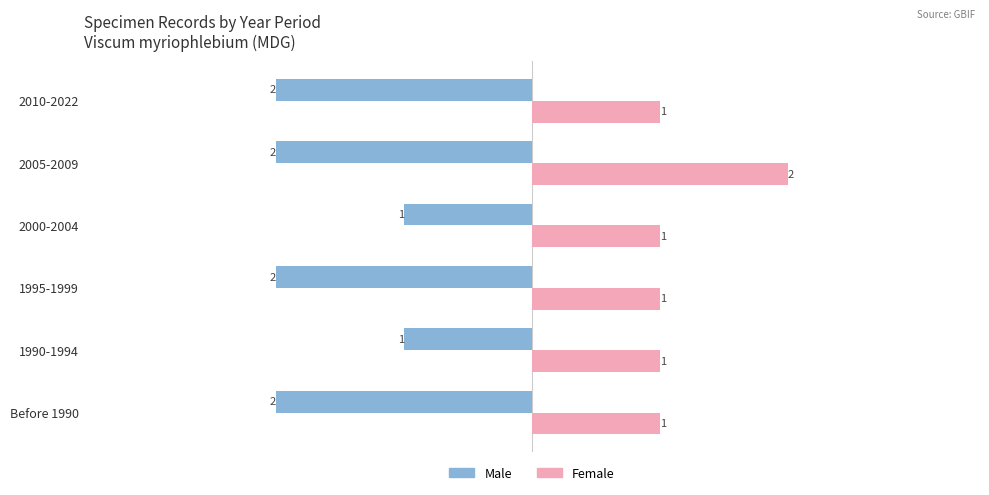

Between 2000-2004 and 2010-2022, which series saw the biggest shift?

Male